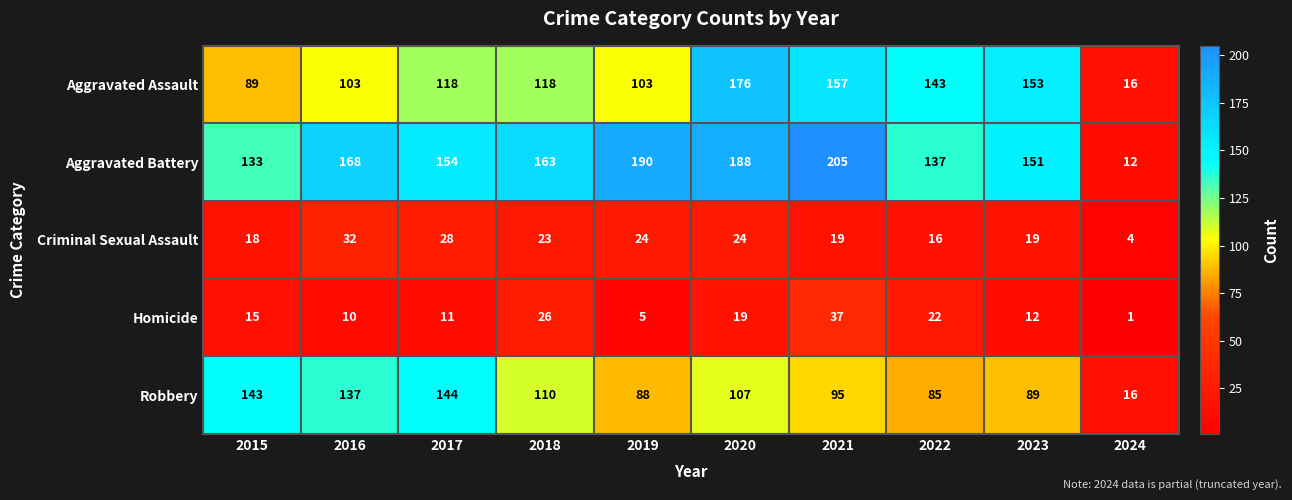

Is it true that Criminal Sexual Assault equals 8 at 2022?

False